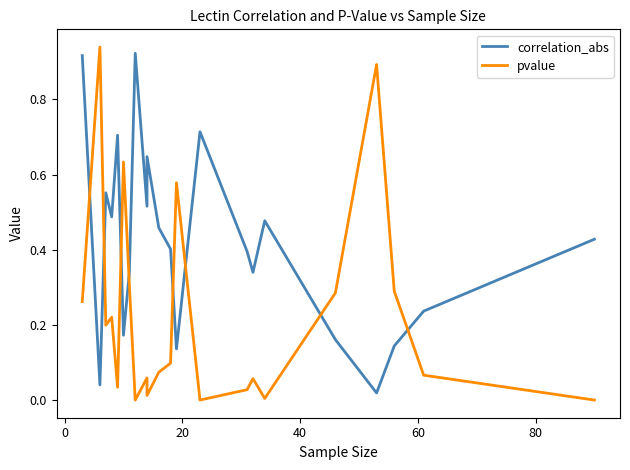

What is the difference between the second highest and second lowest values in the correlation_abs series?

0.9